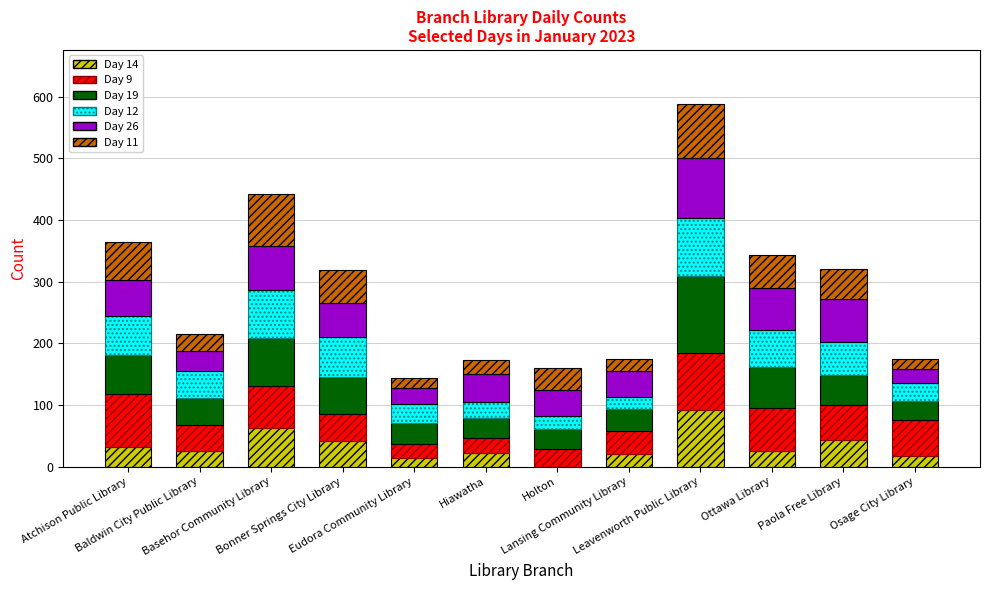

What is the difference between the Day 26 values at Lansing Community Library and Osage City Library?

19